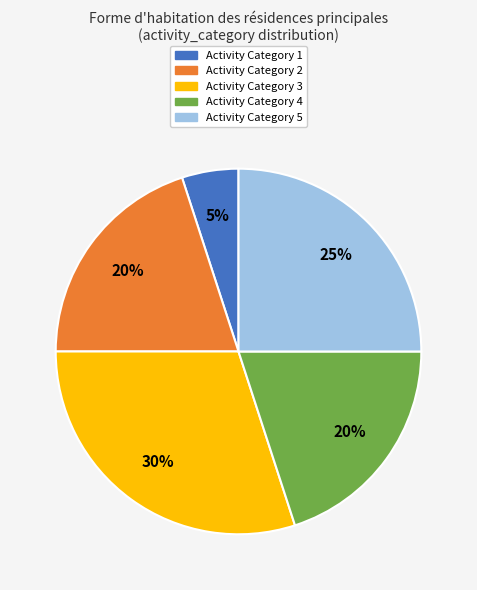

To the nearest percent, what is the difference between the largest and smallest slice percentages?

25%